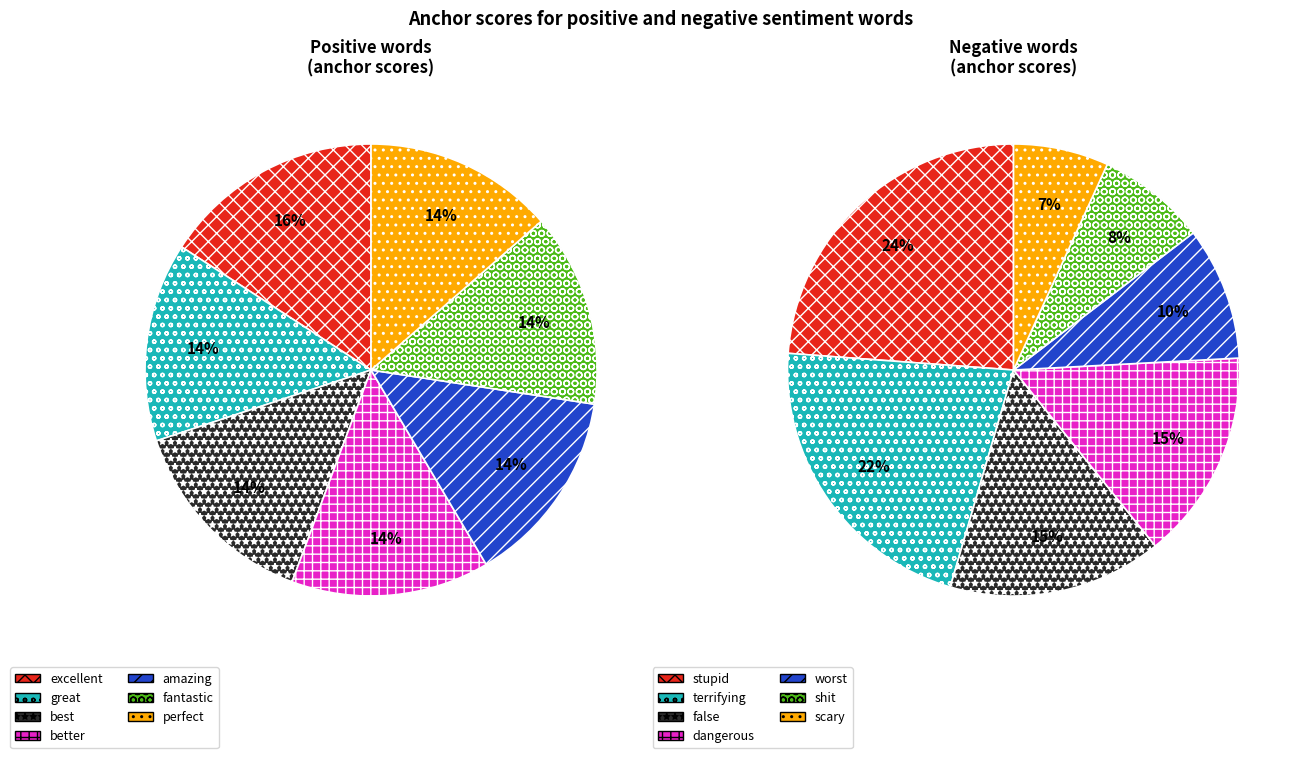

Rank the categories by value from lowest to highest.

perfect, fantastic, amazing, better, great, best, excellent